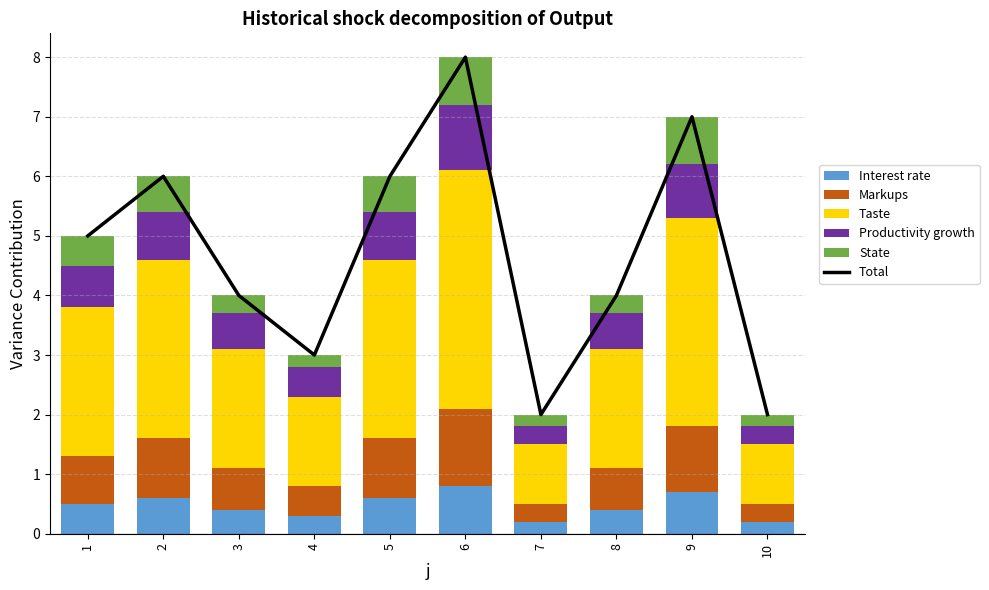

What is the minimum value shown in the chart?

0.2